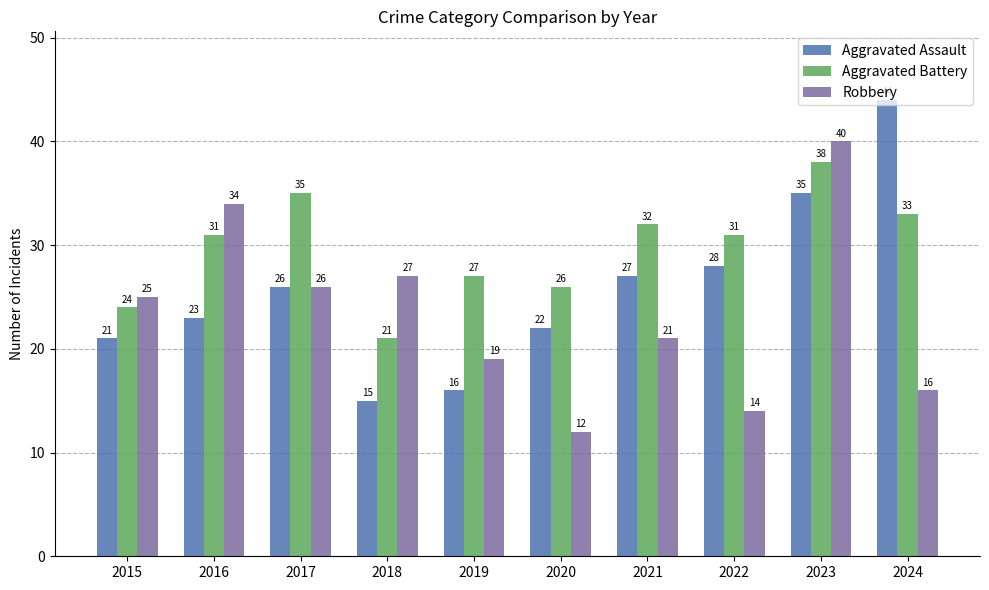

What is the difference between the highest and lowest values at 2015?

4